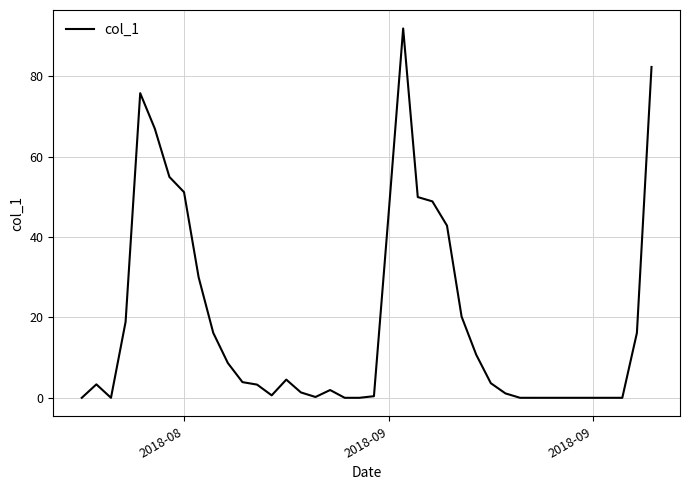

Is this an area chart (filled region under the line)?

No